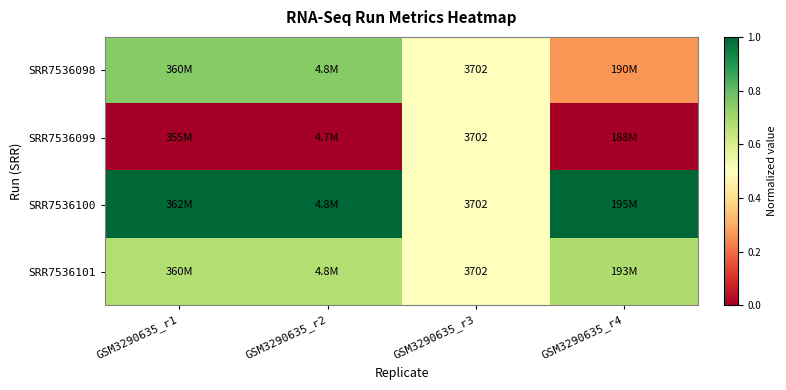

The SRR7536099 series shows 0.0 at GSM3290635_r1. True or false?

True